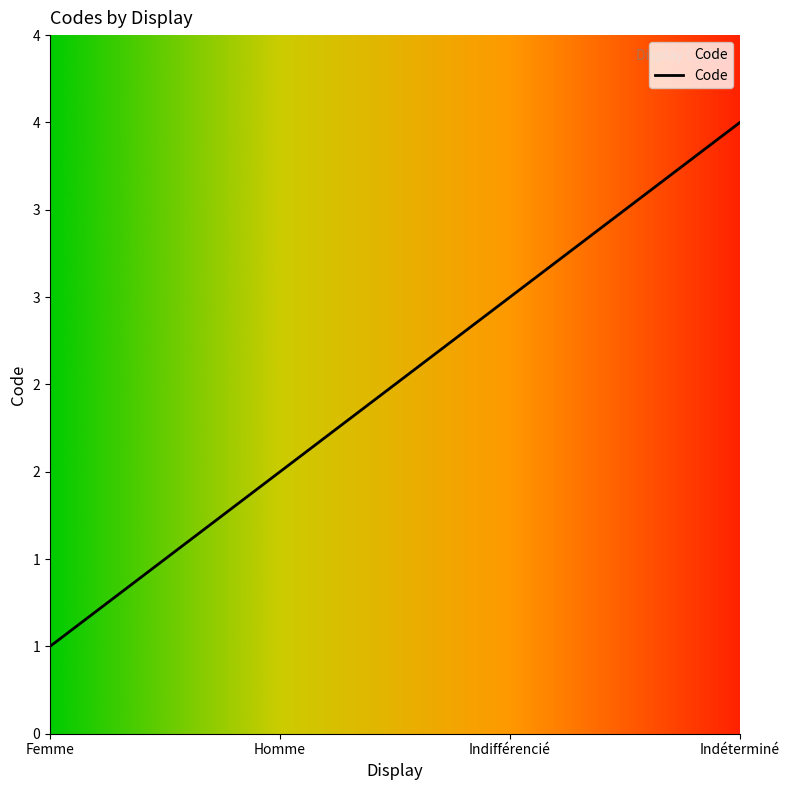

Is this an area chart (filled region under the line)?

Yes